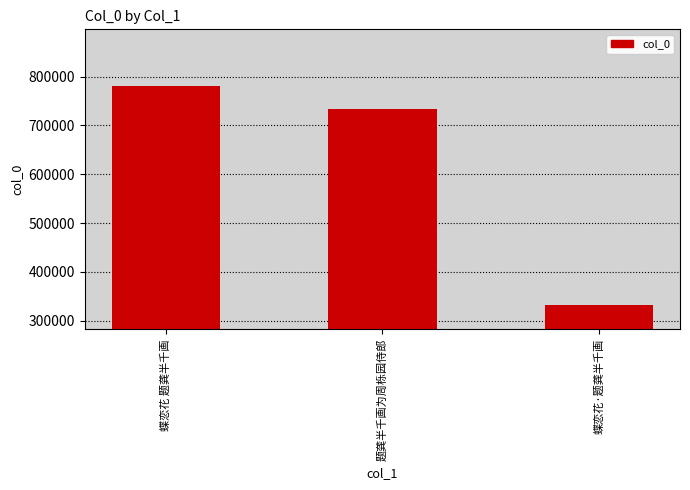

At which label does the data first exceed 733393?

蝶恋花 题龚半千画